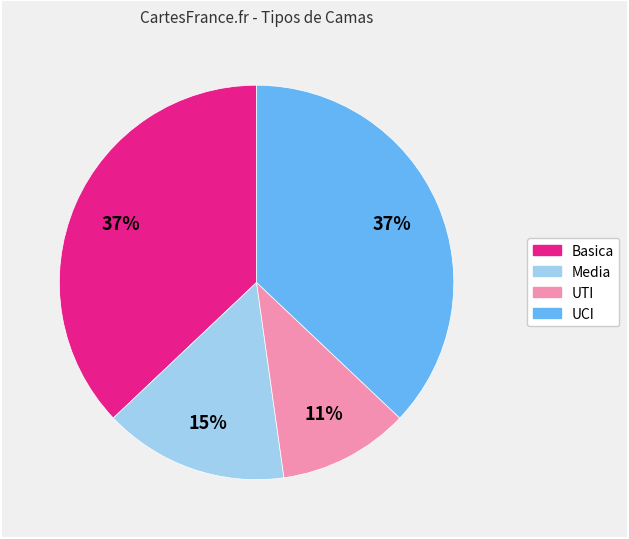

What is the ratio of the value at Media to the value at UCI?

0.4